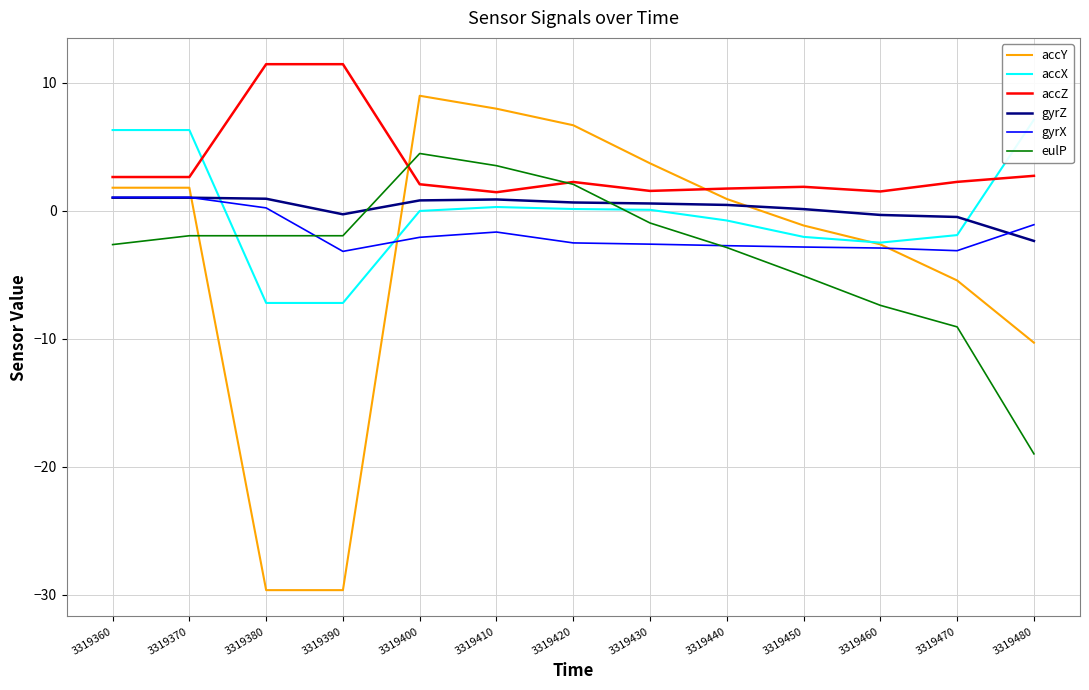

At 3319470, list the series in order from smallest to largest.

eulP, accY, gyrX, accX, gyrZ, accZ